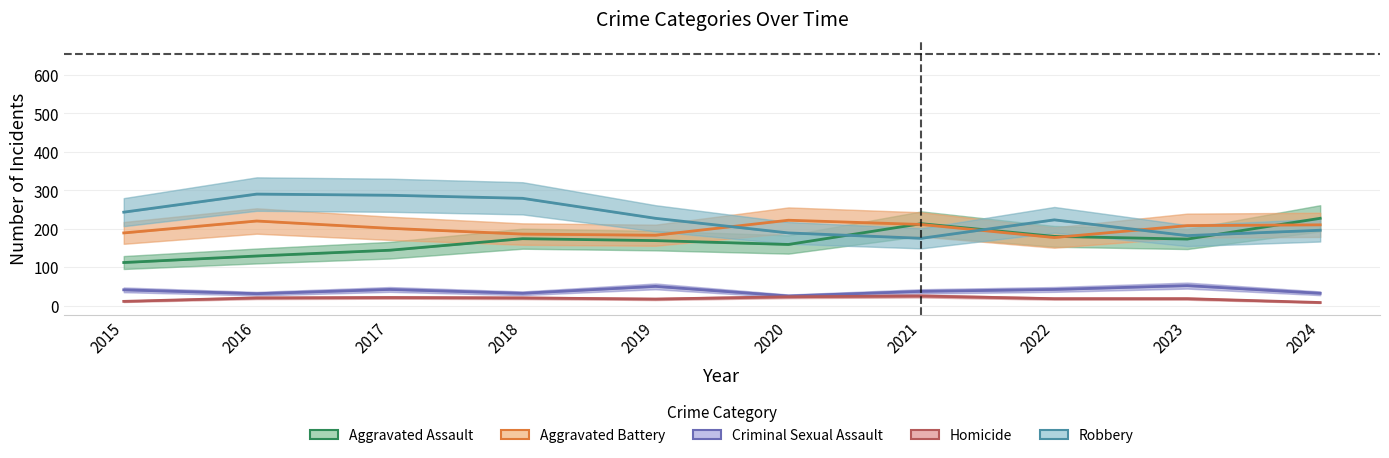

How many interior local peaks does the Aggravated Battery series have?

2